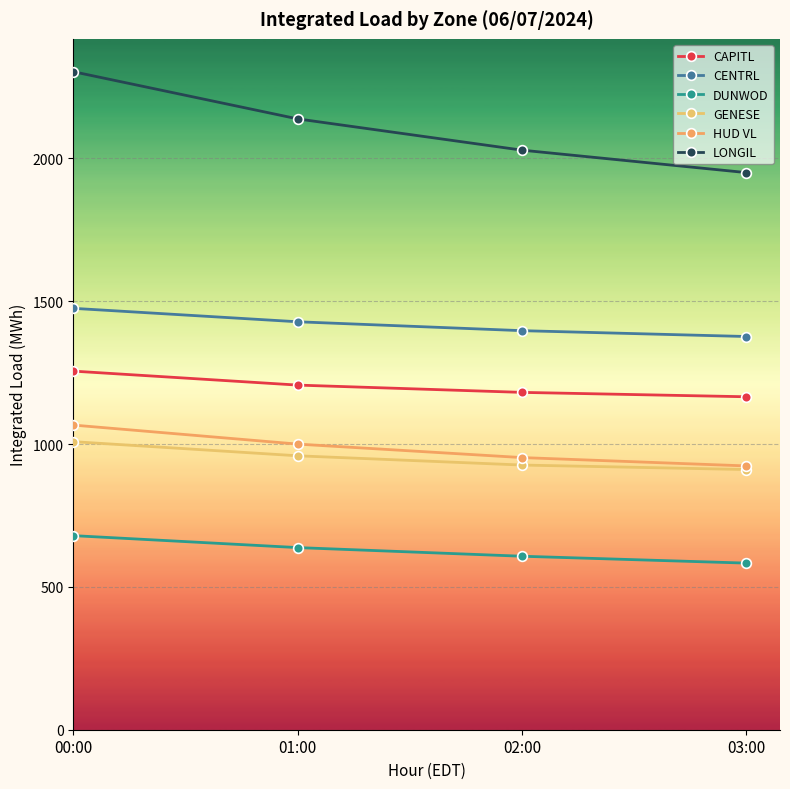

True or false: DUNWOD and LONGIL cross at least once.

False